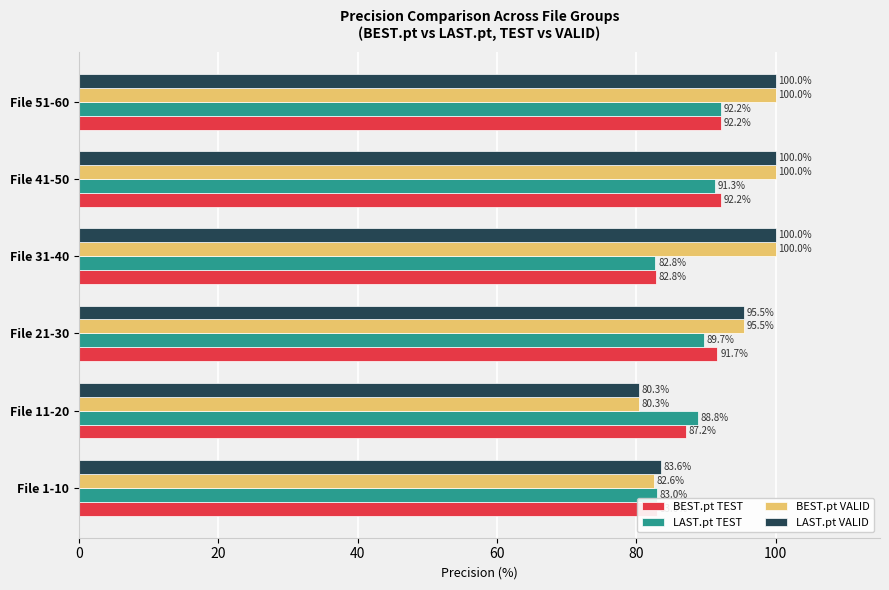

What is the smallest value displayed?

80.3